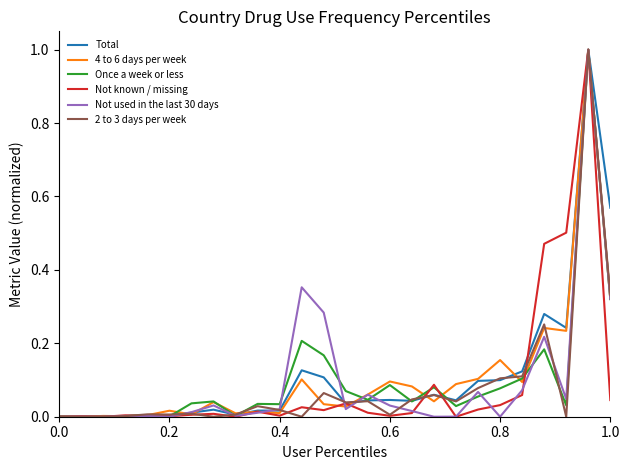

Reading left to right, list all the values displayed in this chart.

Total: 0.0	0.0	0.0	0.0	0.0	0.0	0.0	0.0	0.0	0.0	0.0	0.1	0.1	0.0	0.0	0.0	0.0	0.1	0.0	0.1	0.1	0.1	0.3	0.2	1.0	0.6
4 to 6 days per week: 0.0	0.0	0.0	0.0	0.0	0.0	0.0	0.0	0.0	0.0	0.0	0.1	0.0	0.0	0.1	0.1	0.1	0.0	0.1	0.1	0.2	0.1	0.2	0.2	1.0	0.3
Once a week or less: 0.0	0.0	0.0	0.0	0.0	0.0	0.0	0.0	0.0	0.0	0.0	0.2	0.2	0.1	0.0	0.1	0.0	0.1	0.0	0.1	0.1	0.1	0.2	0.0	1.0	0.3
Not known / missing: 0.0	0.0	0.0	0.0	0.0	0.0	0.0	0.0	0.0	0.0	0.0	0.0	0.0	0.0	0.0	0.0	0.0	0.1	0.0	0.0	0.0	0.1	0.5	0.5	1.0	0.0
Not used in the last 30 days: 0.0	0.0	0.0	0.0	0.0	0.0	0.0	0.0	0.0	0.0	0.0	0.4	0.3	0.0	0.1	0.0	0.0	0.0	0.0	0.1	0.0	0.1	0.2	0.0	1.0	0.3
2 to 3 days per week: 0.0	0.0	0.0	0.0	0.0	0.0	0.0	0.0	0.0	0.0	0.0	0.0	0.1	0.0	0.0	0.0	0.0	0.1	0.0	0.1	0.1	0.1	0.3	0.0	1.0	0.3